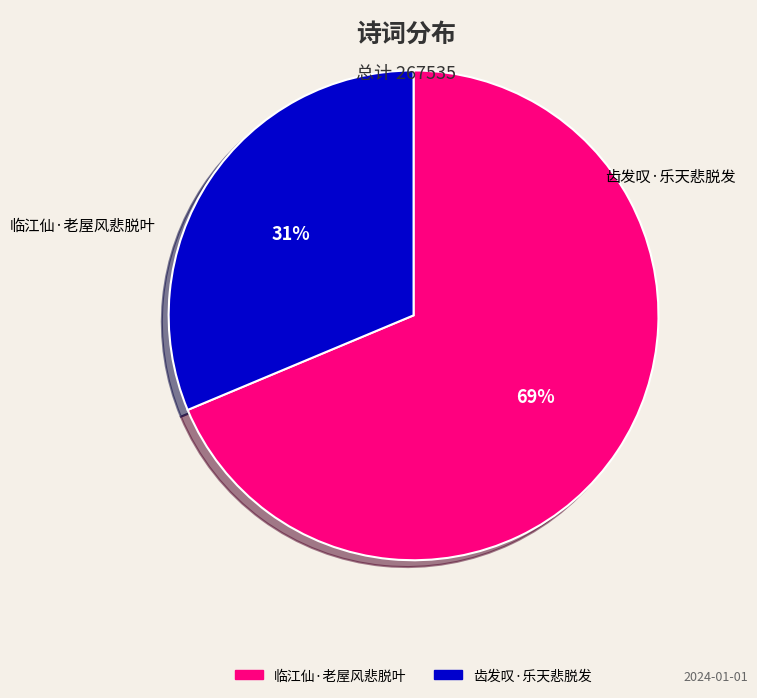

What is the ratio of the value at 临江仙·老屋风悲脱叶 to the value at 齿发叹·乐天悲脱发?

2.2